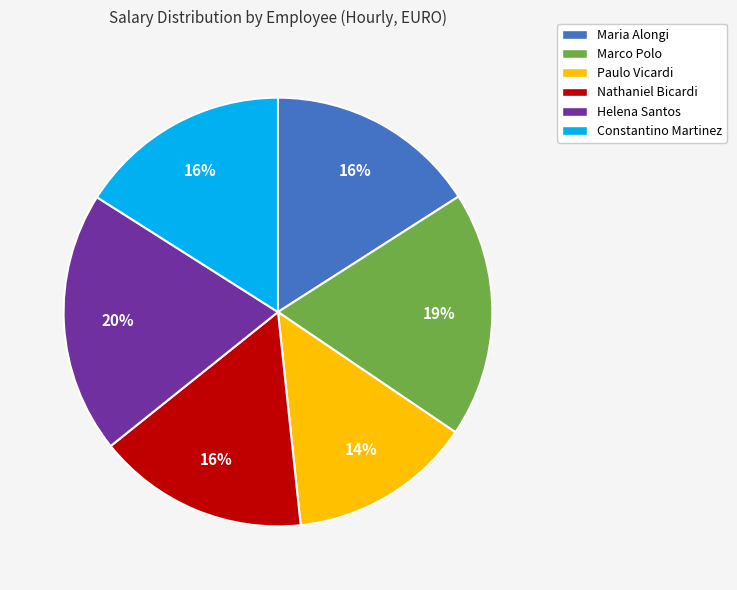

Does any single category account for the majority?

No